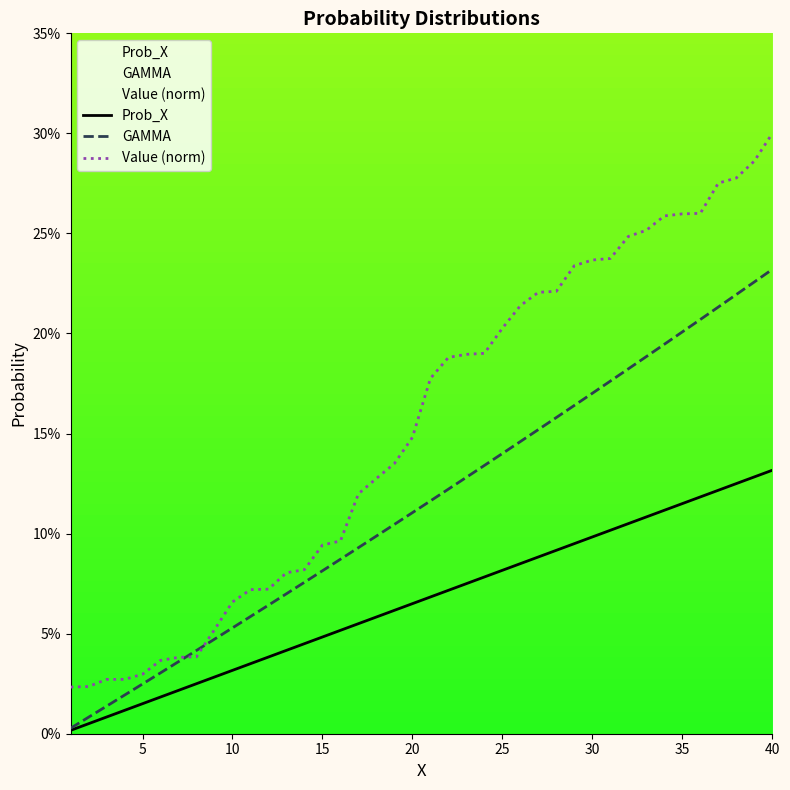

Does the chart display data point markers on the line(s)?

No